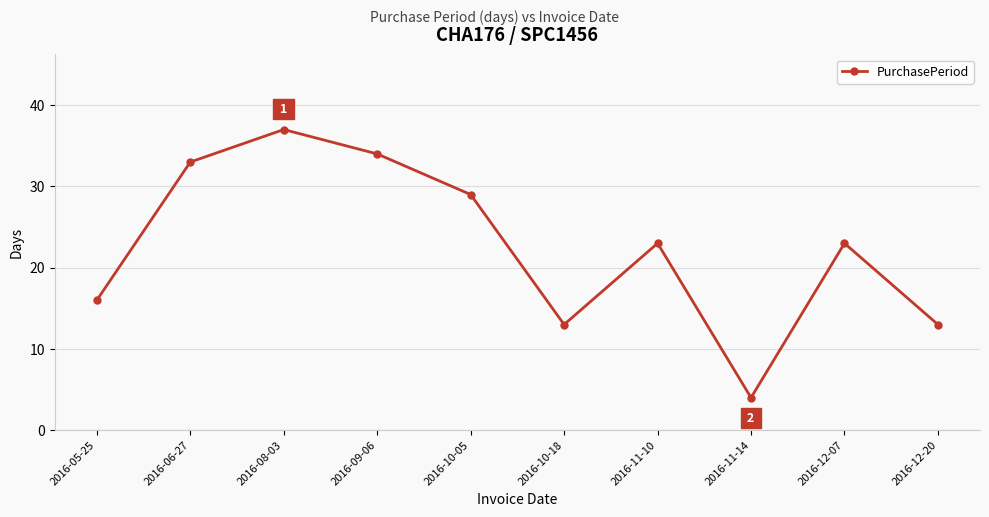

What position from the left is 2016-06-27?

2